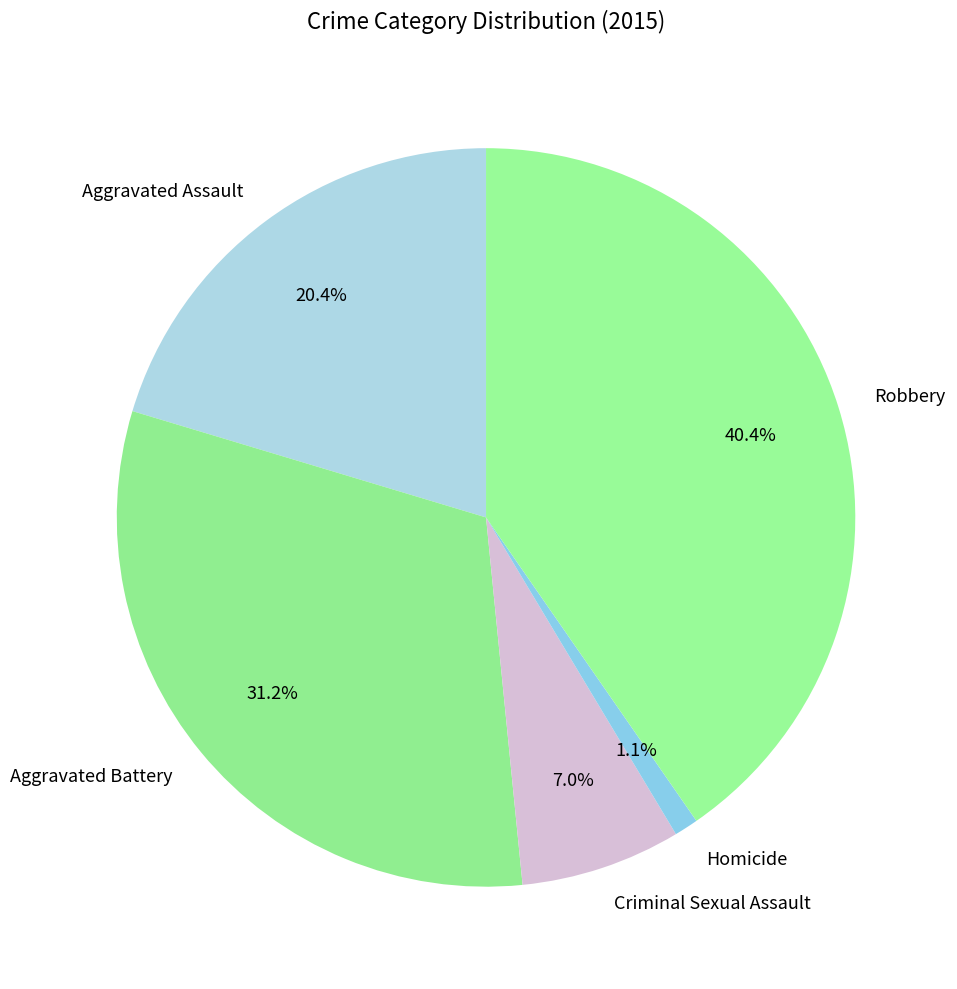

Combined, what portion of the pie is Homicide and Criminal Sexual Assault?

8.1%